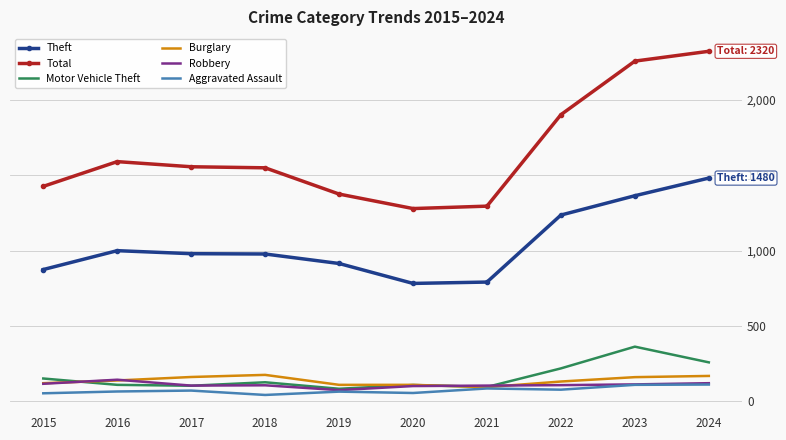

At how many categories does at least one series exceed 1196?

10